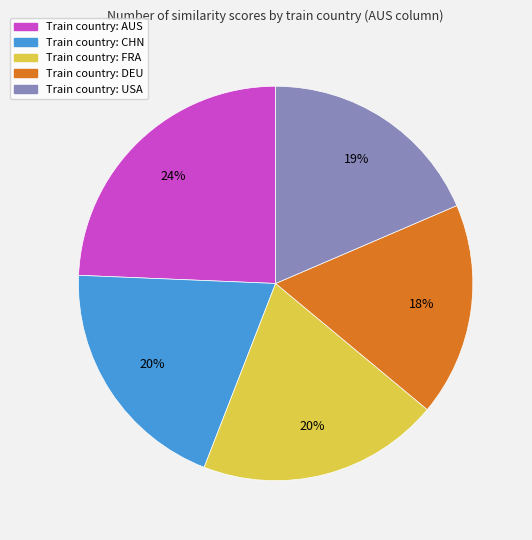

To the nearest percent, what is the average slice percentage?

20%